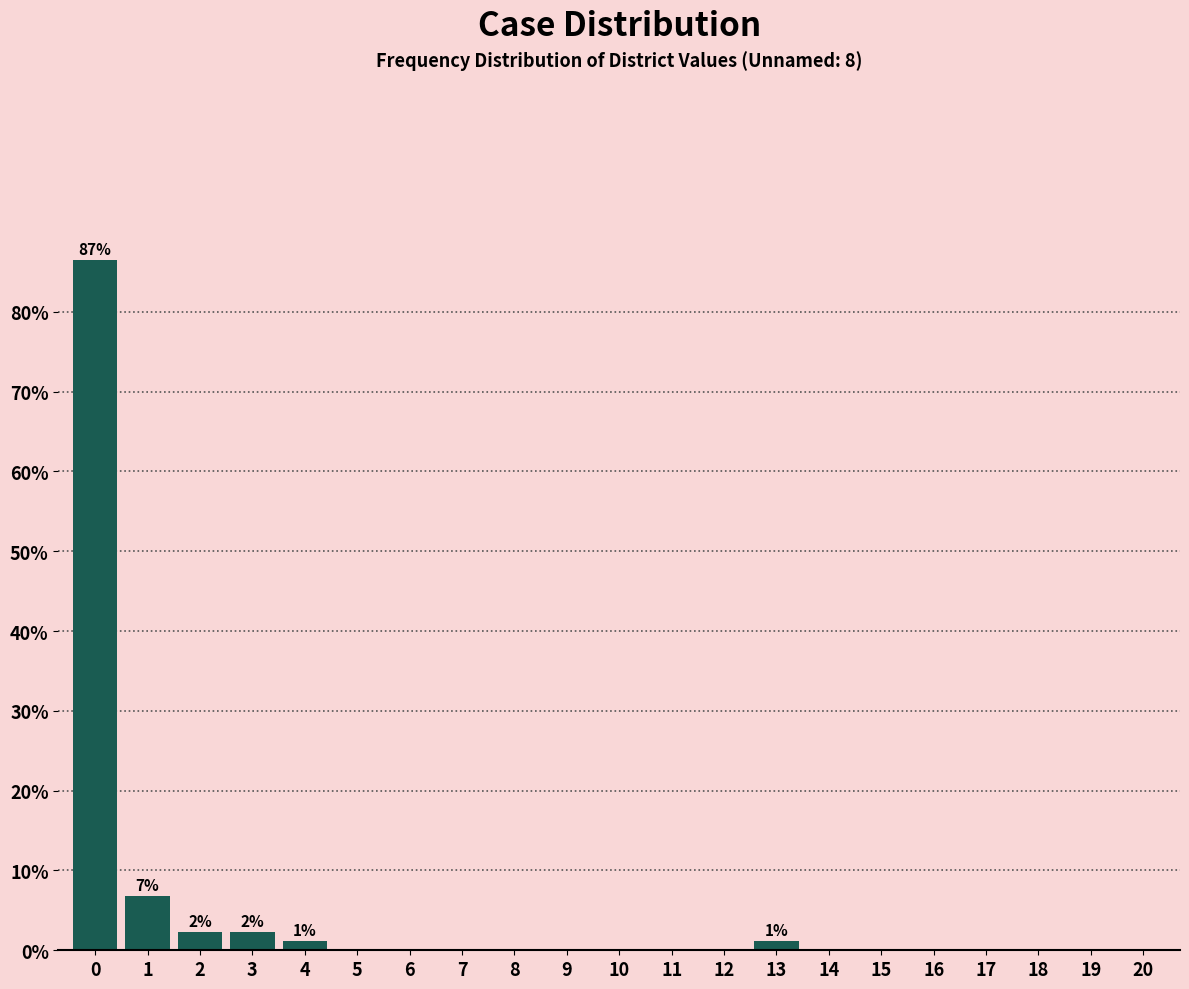

Reading right to left, what are all the values shown in this chart?

20=0.0	19=0.0	18=0.0	17=0.0	16=0.0	15=0.0	14=0.0	13=1.1	12=0.0	11=0.0	10=0.0	9=0.0	8=0.0	7=0.0	6=0.0	5=0.0	4=1.1	3=2.2	2=2.2	1=6.7	0=86.5